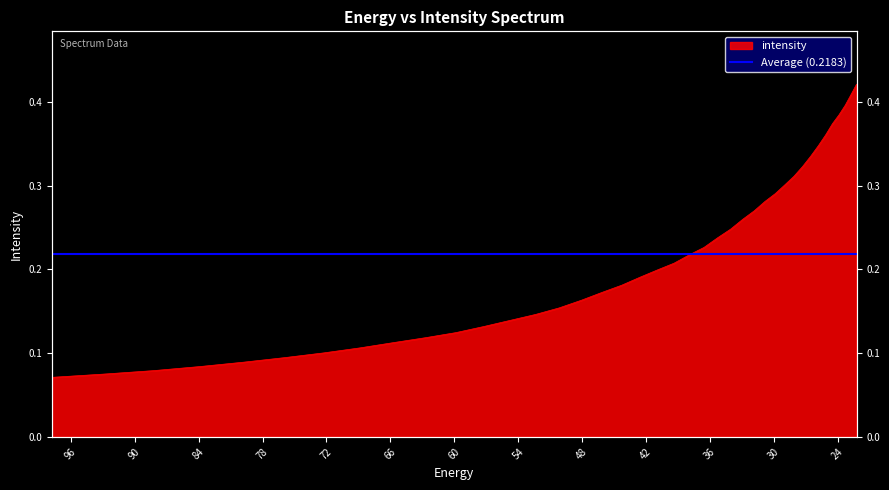

Is it true that the value at 37.909534 is 0.0?

False